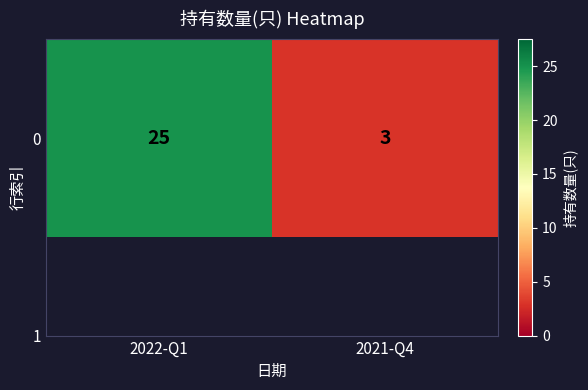

True or false: the data shows 25 at 2022-Q1.

True